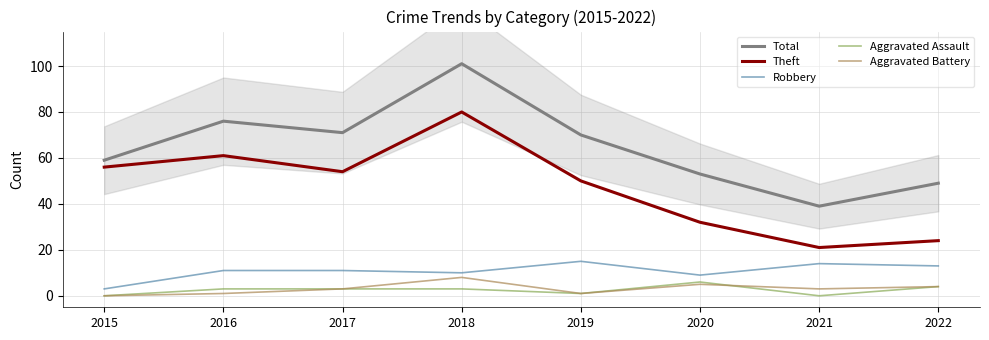

True or false: Aggravated Assault and Theft cross at least once.

False